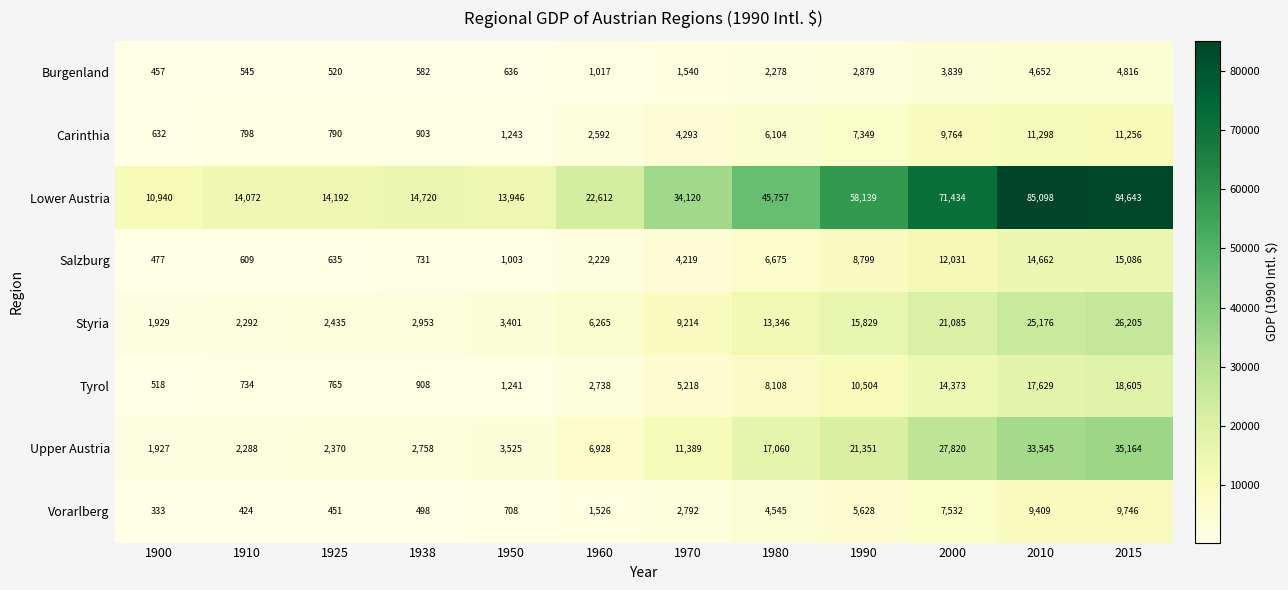

What is the difference between the highest and lowest values at 1950?

13310